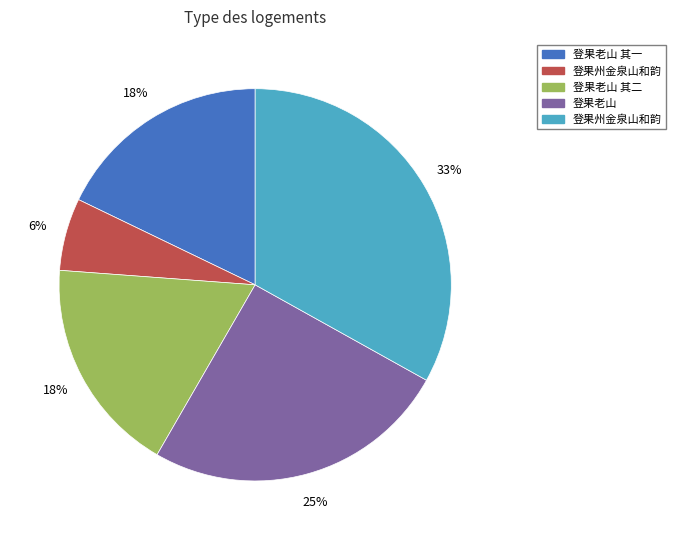

Is there any slice that represents more than half of the pie?

No